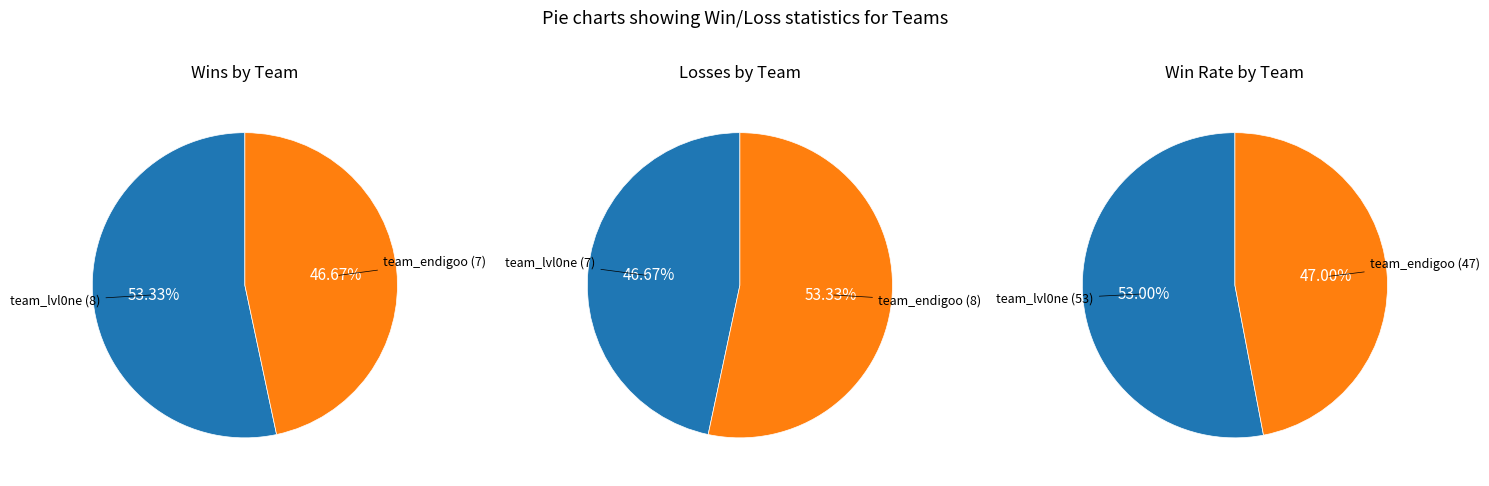

Is there any slice that represents more than half of the pie?

Yes